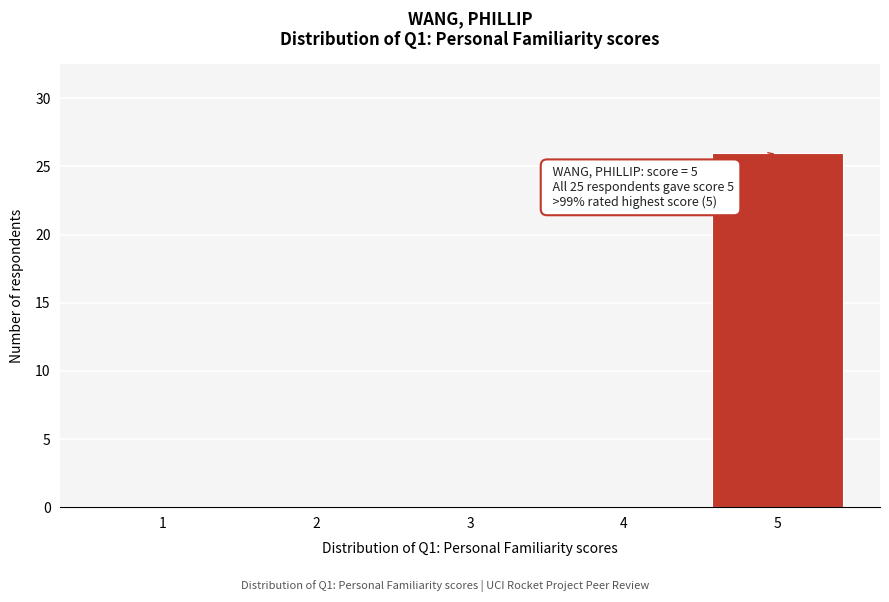

Reading left to right, what are all the values shown in this chart?

1=0	2=0	3=0	4=0	5=26